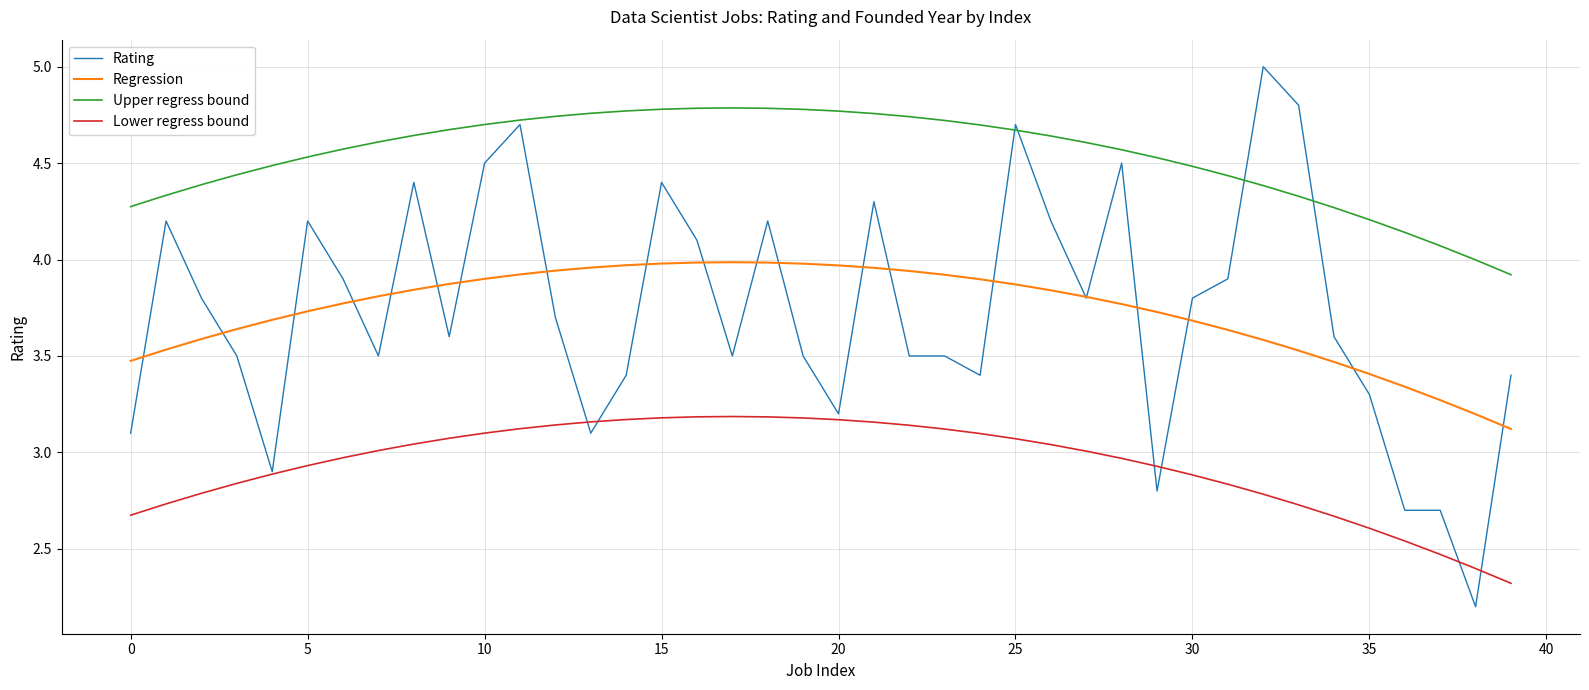

Does the chart display data point markers on the line(s)?

No